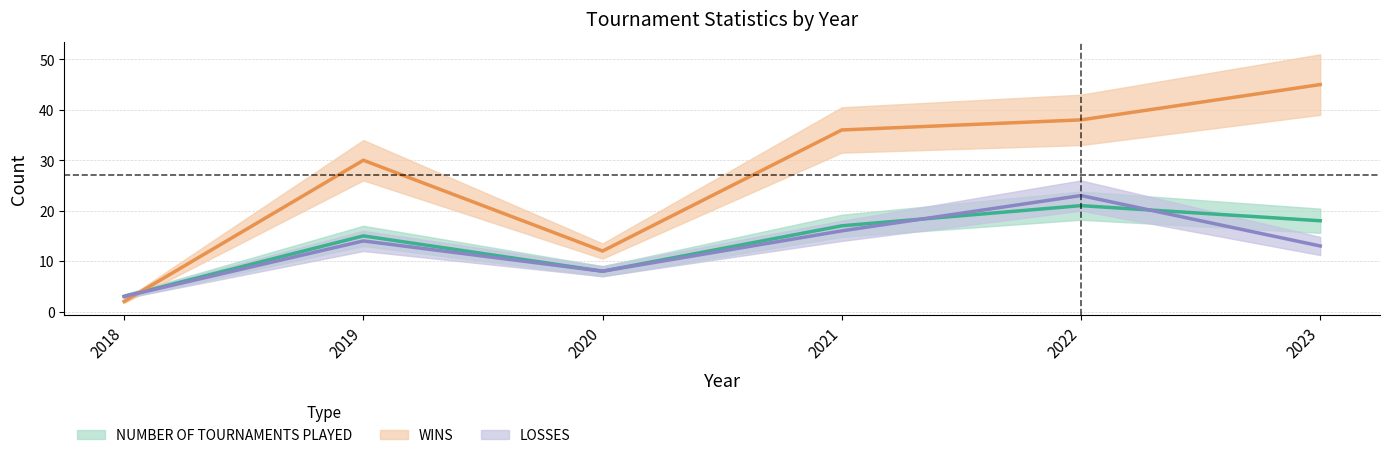

List the series in order of their peak value, lowest first.

NUMBER OF TOURNAMENTS PLAYED, LOSSES, WINS